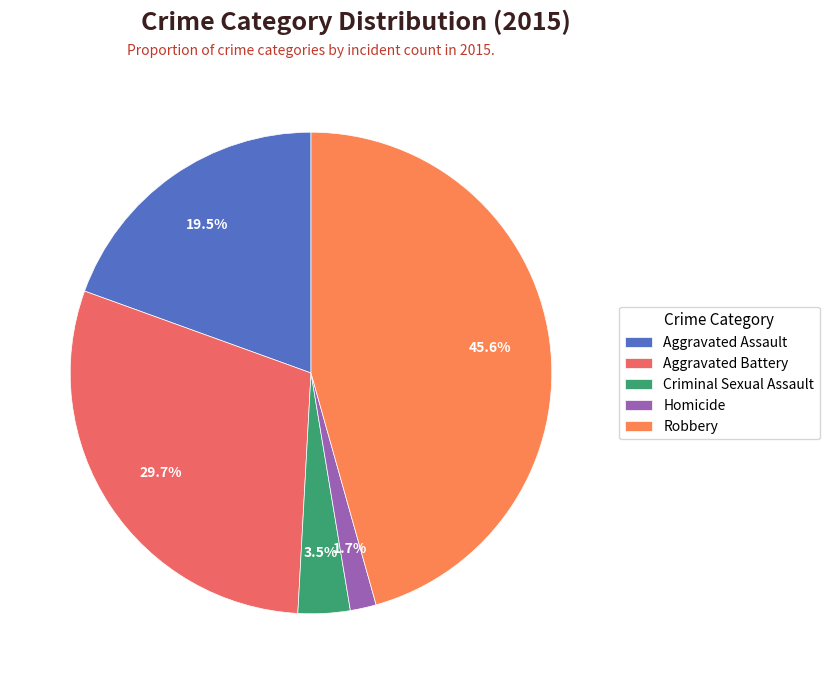

The Aggravated Battery slice represents 30% of the pie. True or false?

True